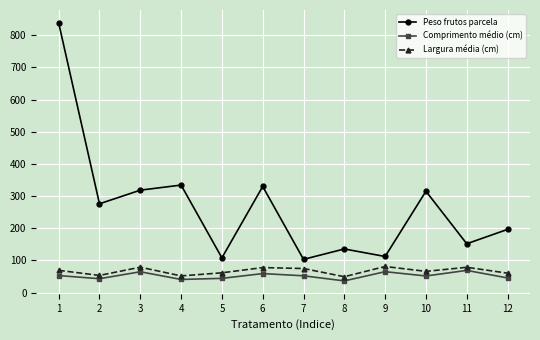

What is the spread (max minus min) of values at 12?

151.0